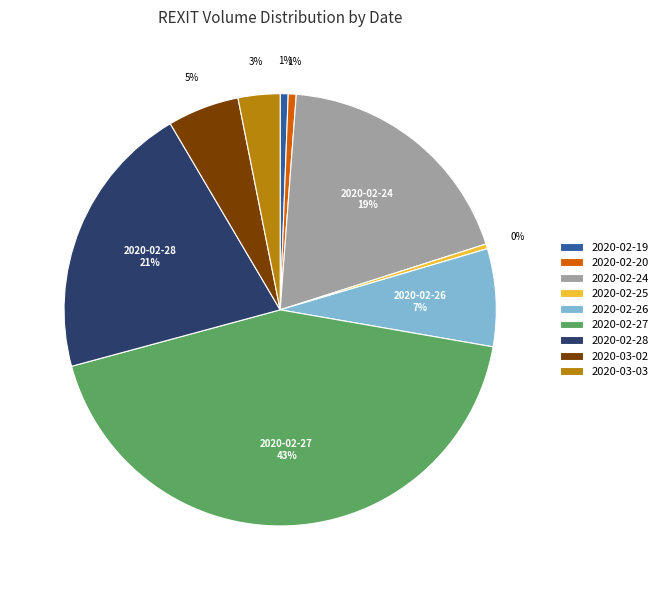

Which has a higher value, 2020-03-02 or 2020-02-27?

2020-02-27